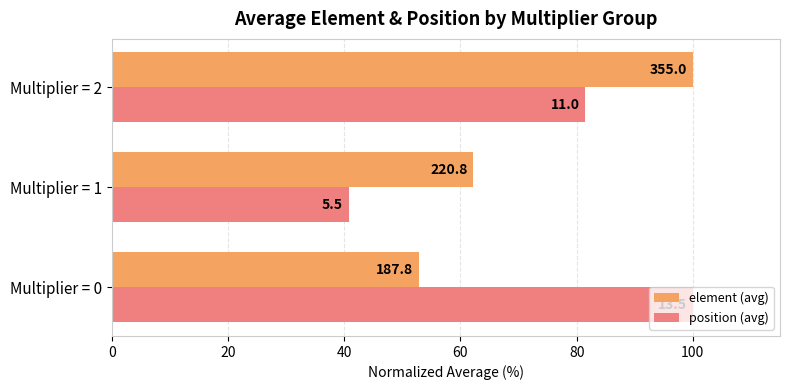

What are all the series names shown in the legend?

element (avg), position (avg)